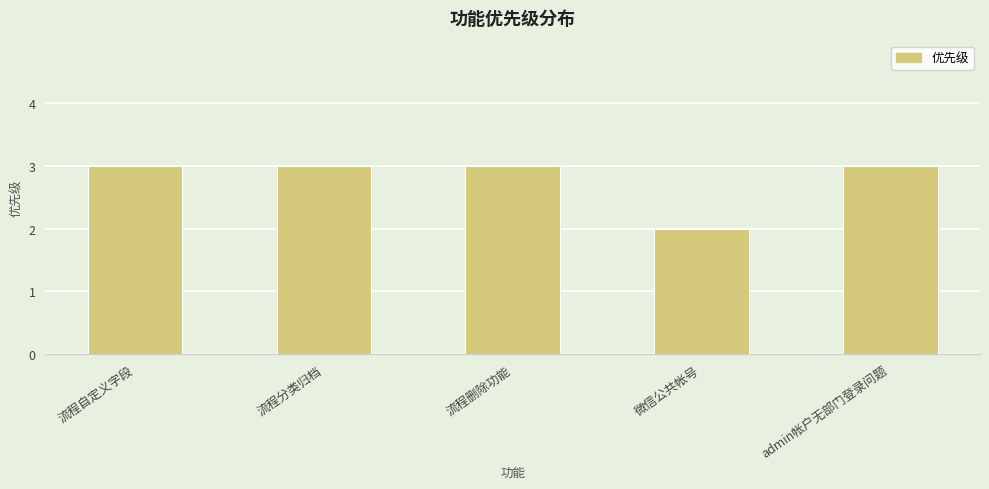

Does the chart contain stacked bars?

No